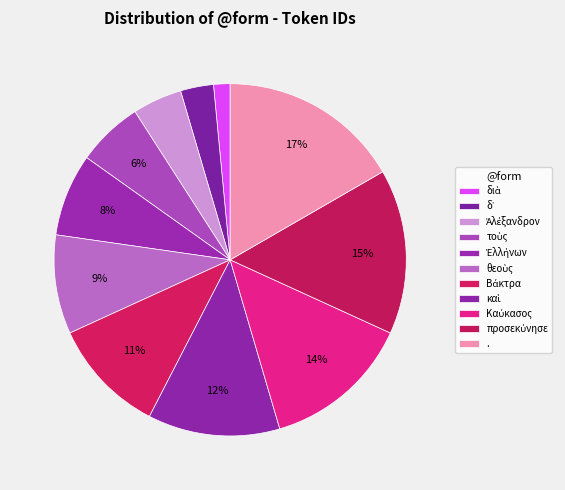

Count the number of slices in the pie.

11